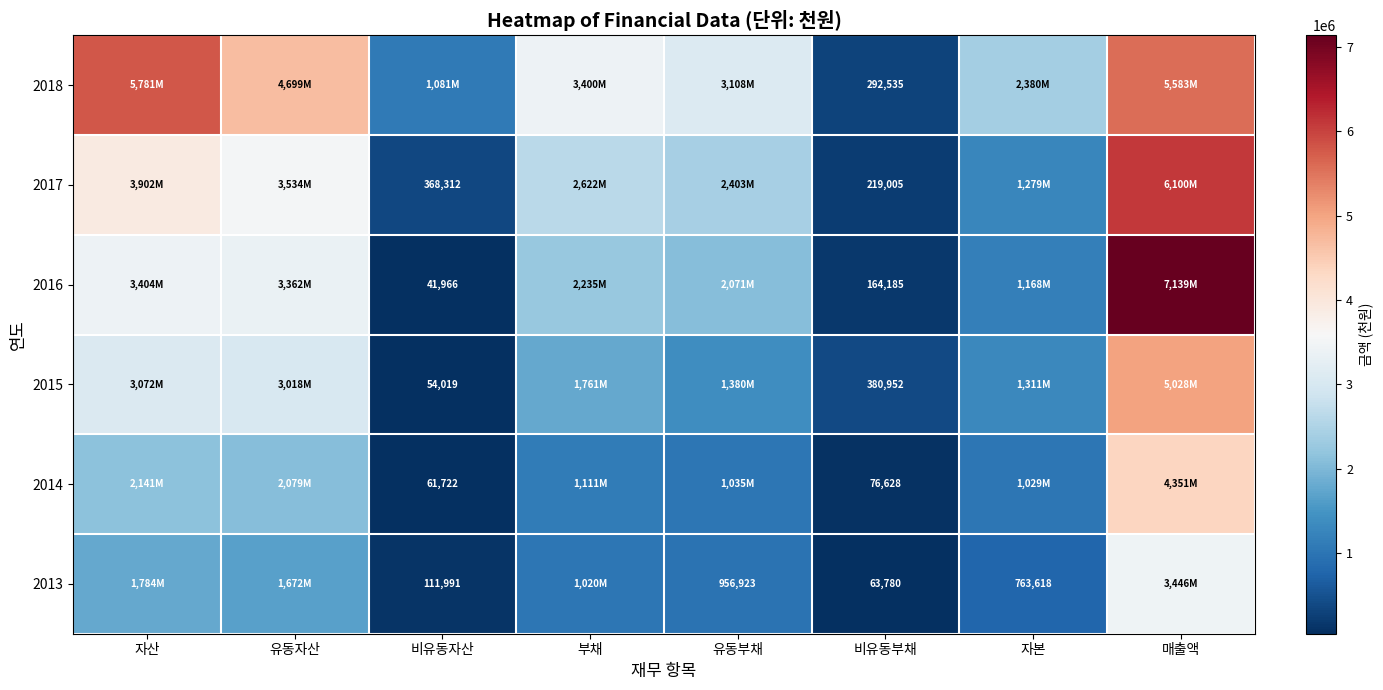

The value of 2016 at 비유동부채 is 164185. True or false?

True